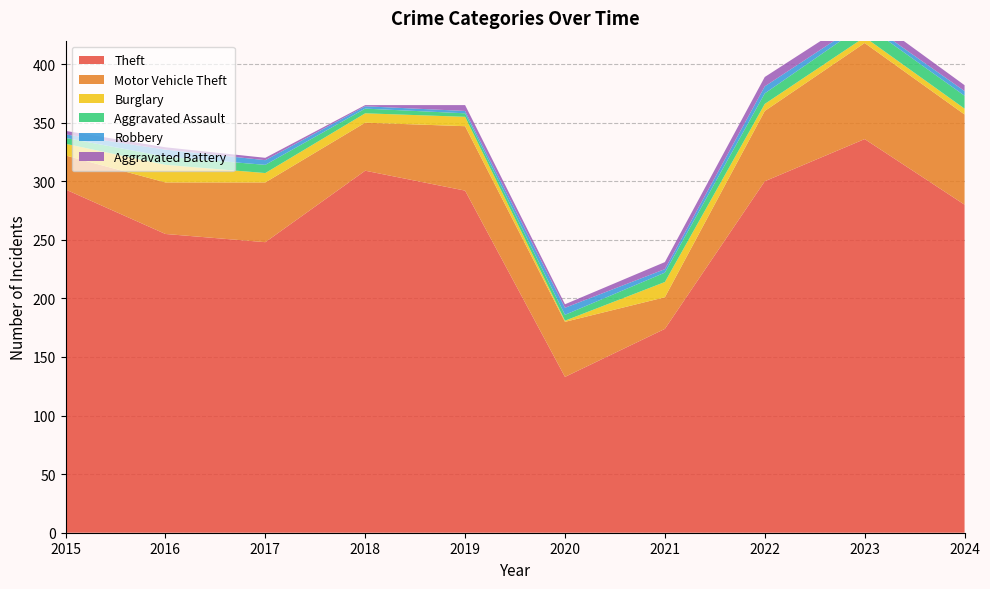

Reading left to right, what are all the values shown in this chart?

Theft: 2015=293	2016=255	2017=248	2018=309	2019=292	2020=133	2021=174	2022=300	2023=336	2024=280
Motor Vehicle Theft: 2015=29	2016=44	2017=51	2018=41	2019=55	2020=47	2021=27	2022=60	2023=82	2024=77
Burglary: 2015=10	2016=15	2017=8	2018=8	2019=8	2020=1	2021=13	2022=6	2023=5	2024=5
Aggravated Assault: 2015=5	2016=7	2017=7	2018=4	2019=3	2020=5	2021=8	2022=9	2023=11	2024=11
Robbery: 2015=3	2016=6	2017=4	2018=2	2019=2	2020=6	2021=3	2022=6	2023=3	2024=4
Aggravated Battery: 2015=3	2016=2	2017=2	2018=1	2019=5	2020=3	2021=6	2022=8	2023=7	2024=5